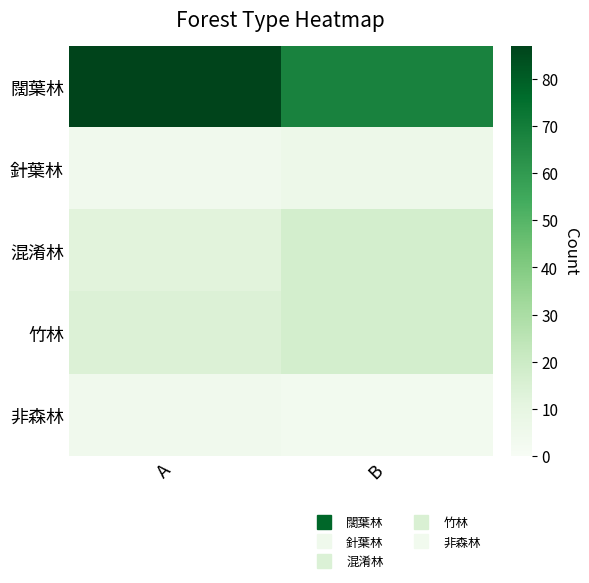

Reading right to left, list all the values displayed in this chart.

闊葉林: B=68	A=87
針葉林: B=6	A=4
混淆林: B=17	A=12
竹林: B=17	A=14
非森林: B=3	A=4